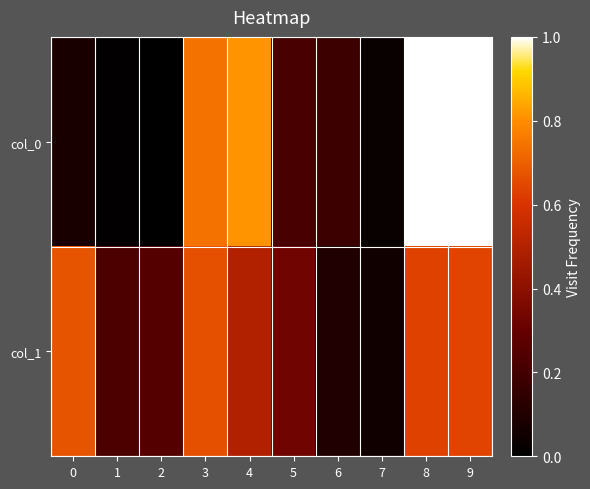

Which series has the widest spread of values?

col_0